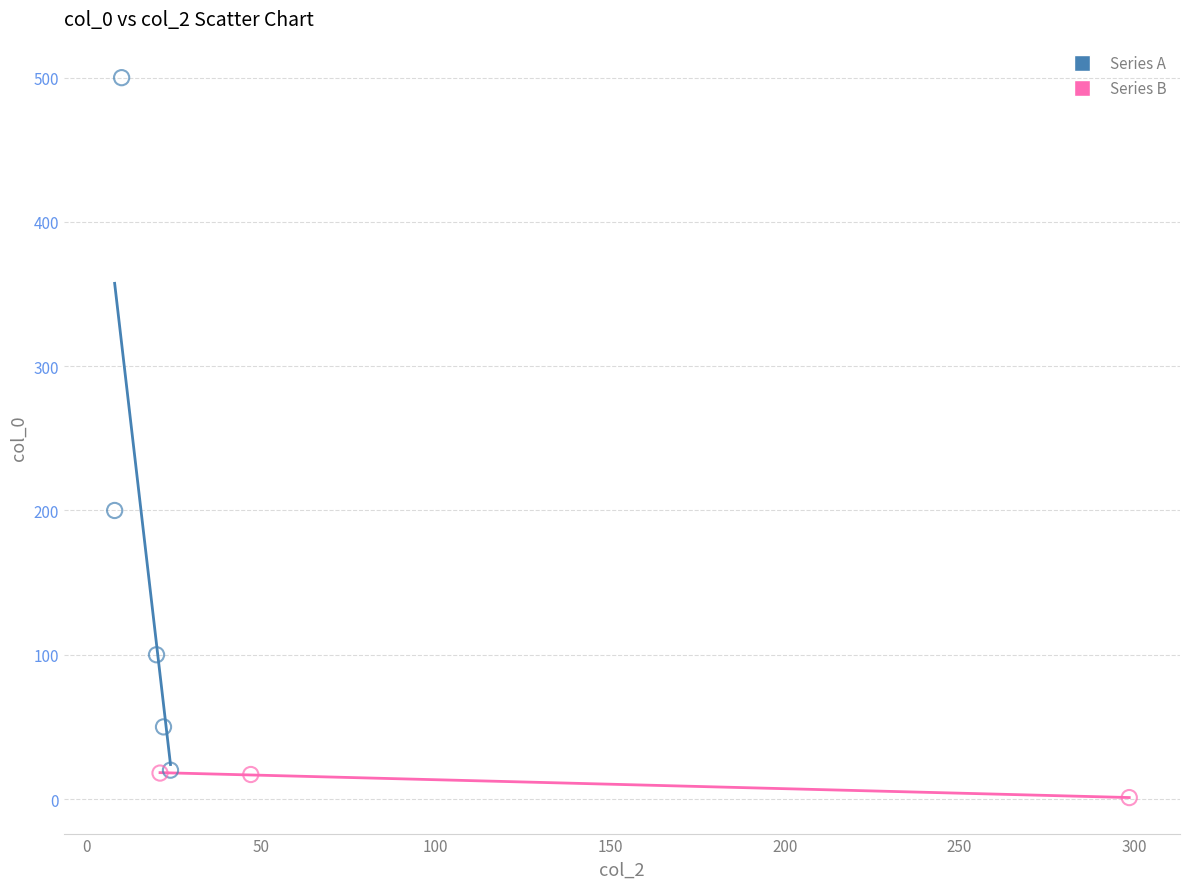

Which series has the widest spread of Y values?

Series A